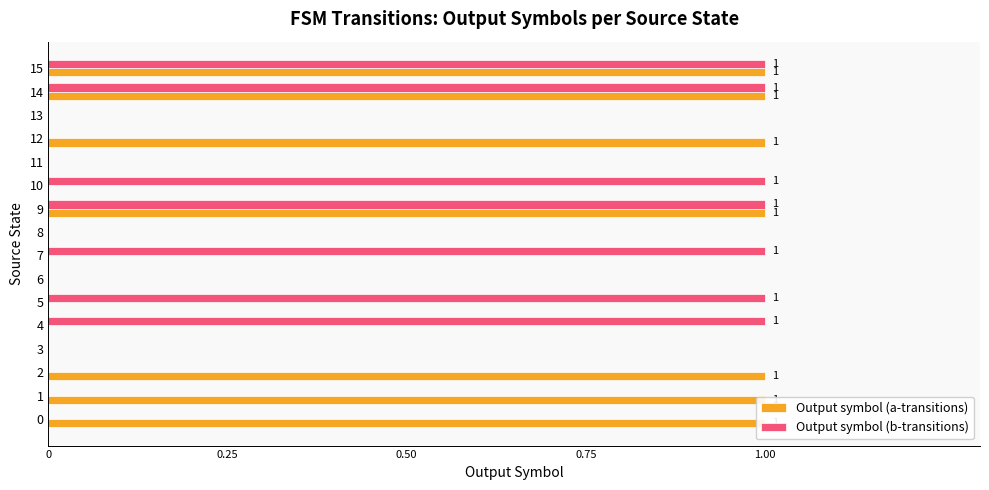

The Output symbol (b-transitions) series shows -1 at 2. True or false?

False